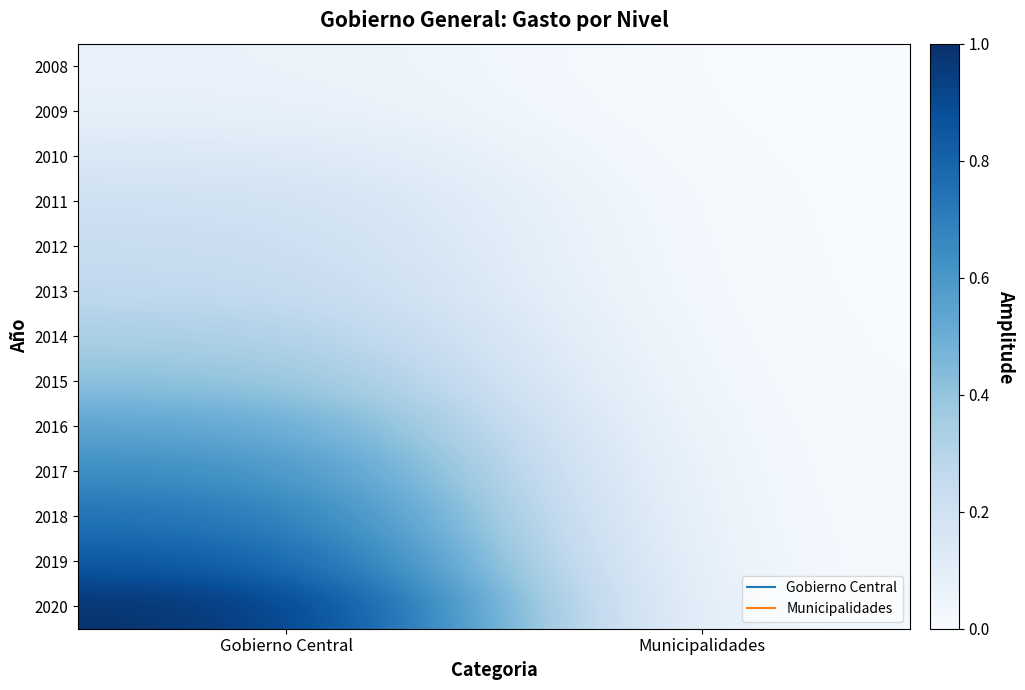

At how many categories does at least one series exceed 0?

2